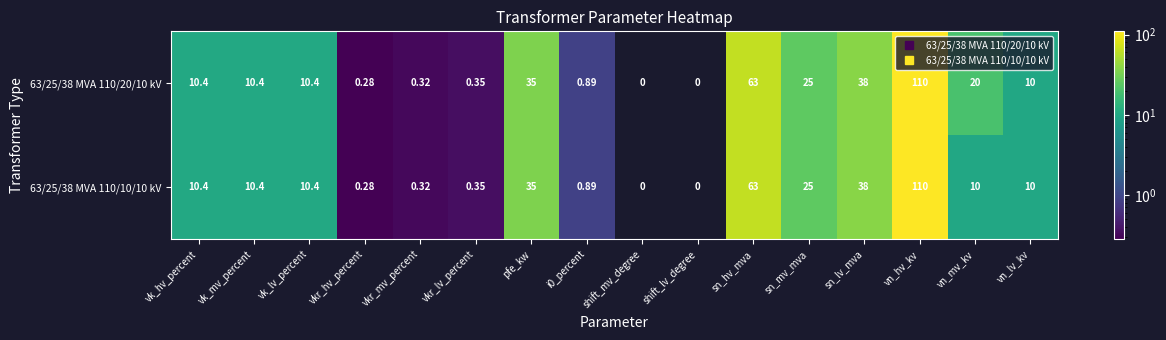

What is the difference between the maximum and minimum values in the 63/25/38 MVA 110/20/10 kV series?

109.7